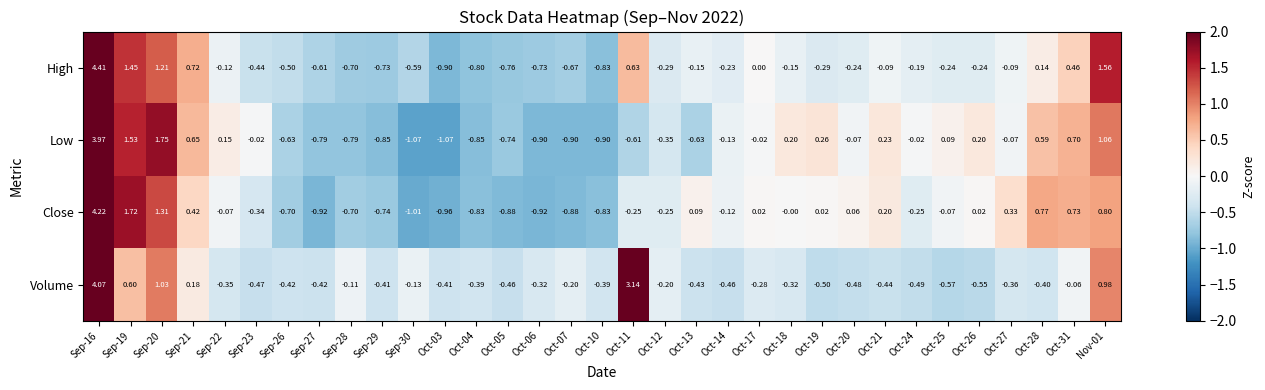

Rank the series by their maximum value, from highest to lowest.

High, Close, Volume, Low